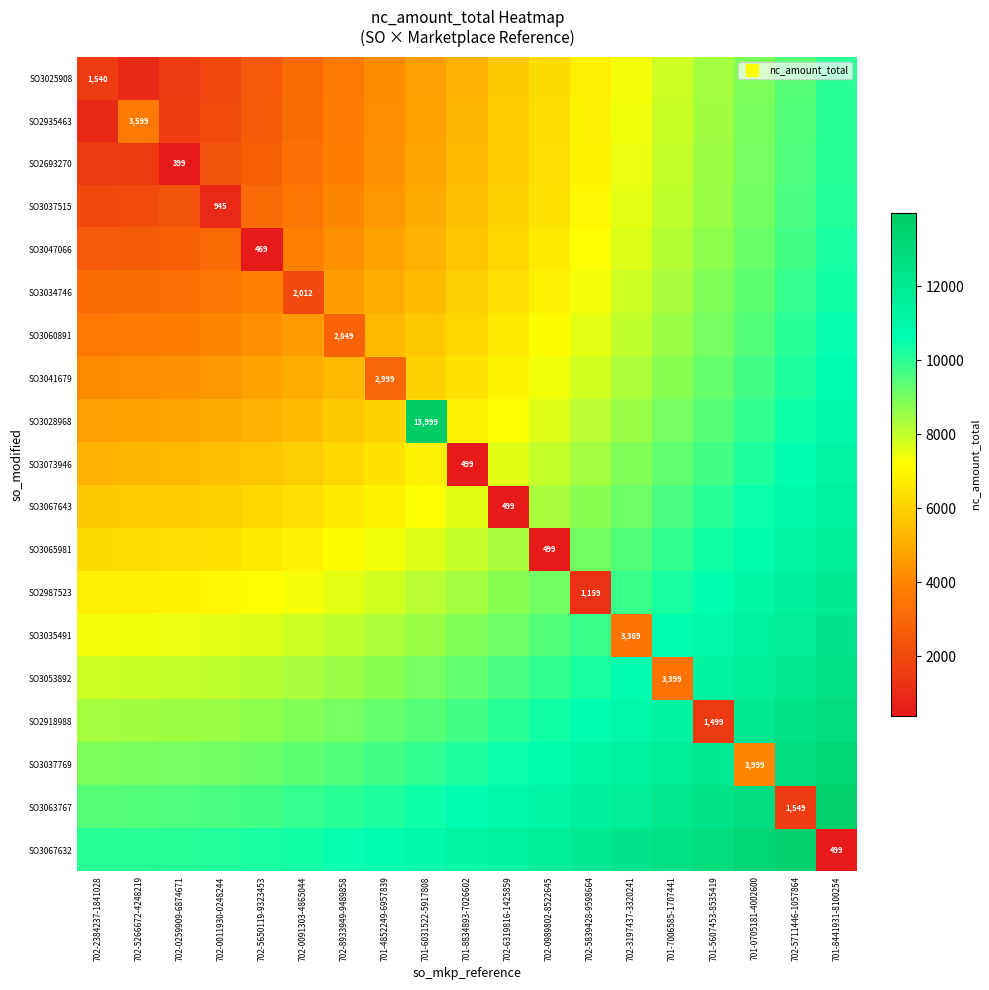

At which label does SO3025908 reach its peak?

701-8441931-8100254